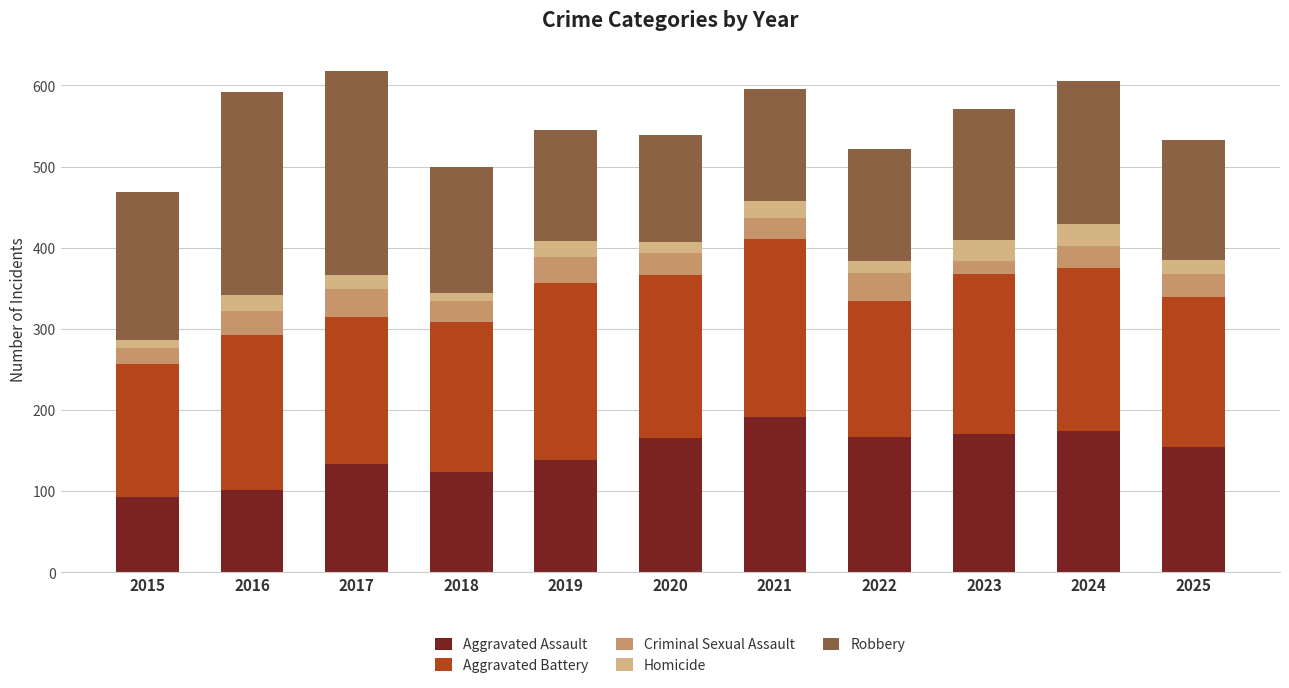

Which category has the highest value in the Aggravated Assault series?

2021